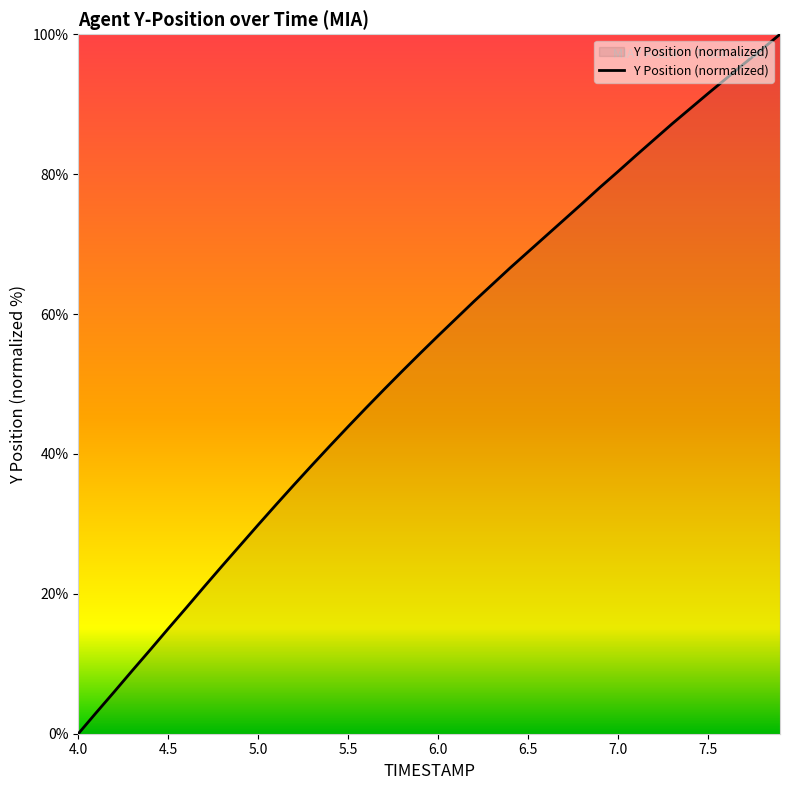

What is the difference between the maximum and minimum values?

100.0